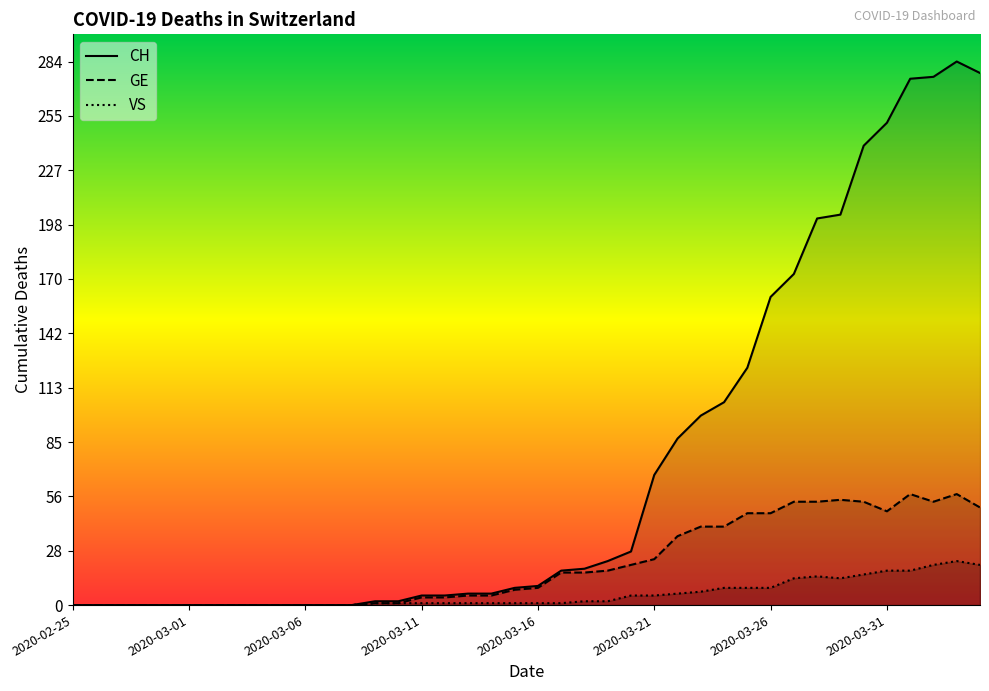

The VS series shows 13 at 11. True or false?

False